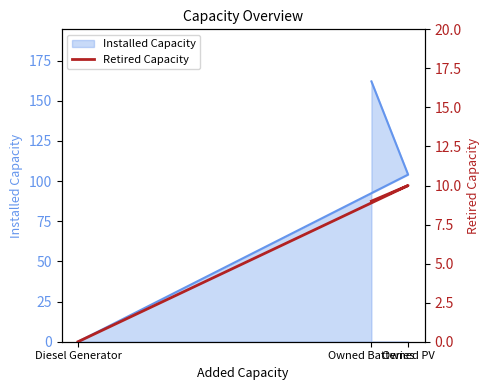

How many lines are shown in the chart?

1